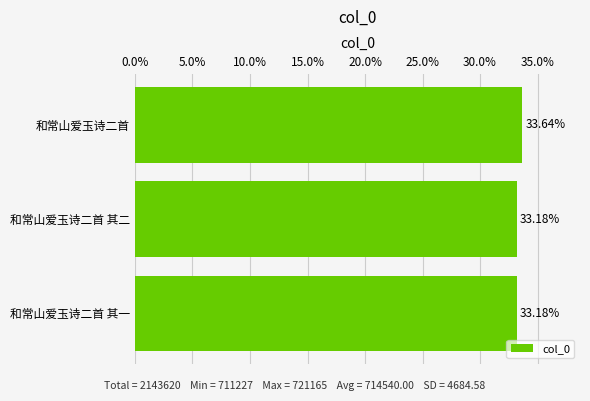

What is the sum of all values?

100.0